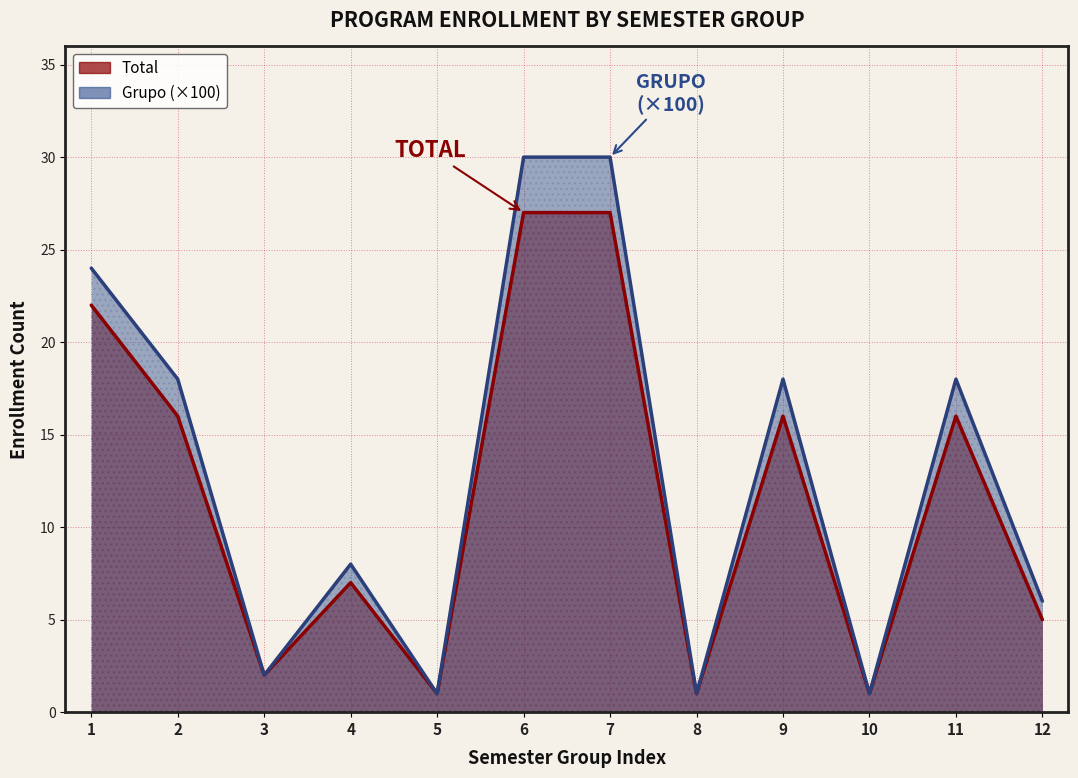

What is the total value across all series at 5?

2